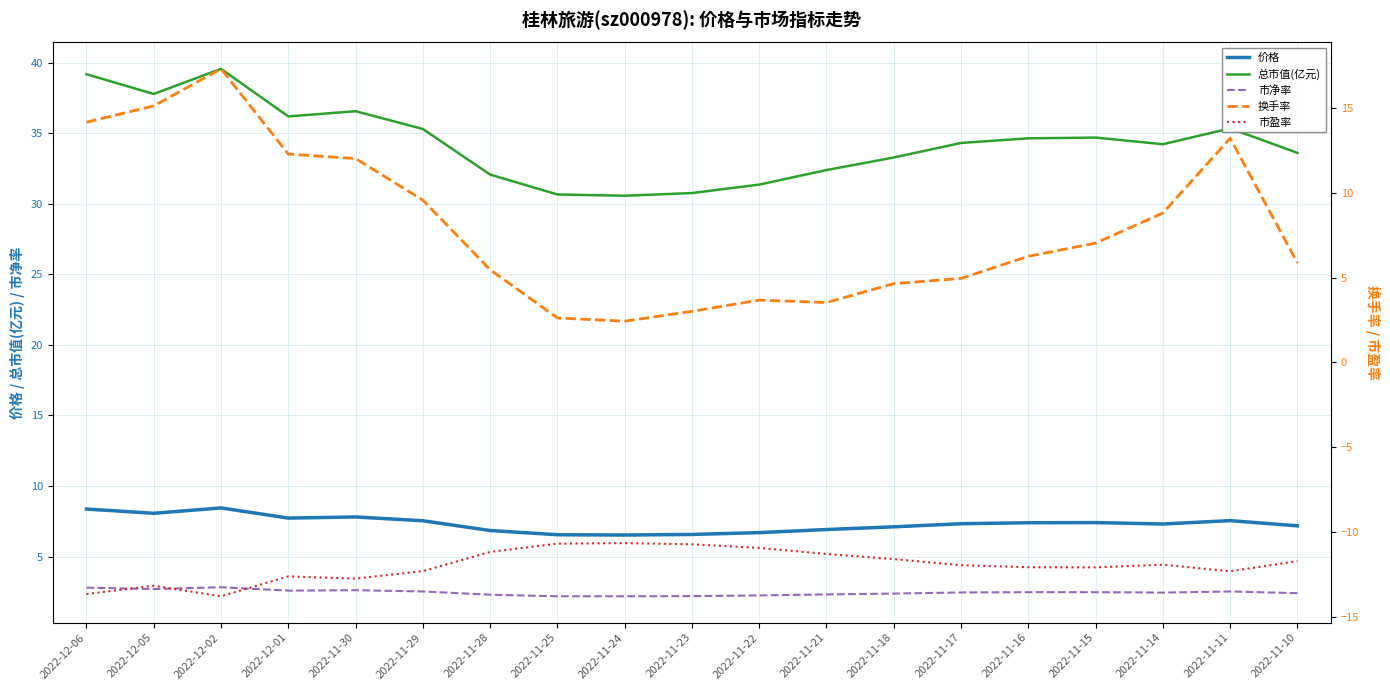

What is the difference between the maximum and minimum values in the 换手率 series?

14.9